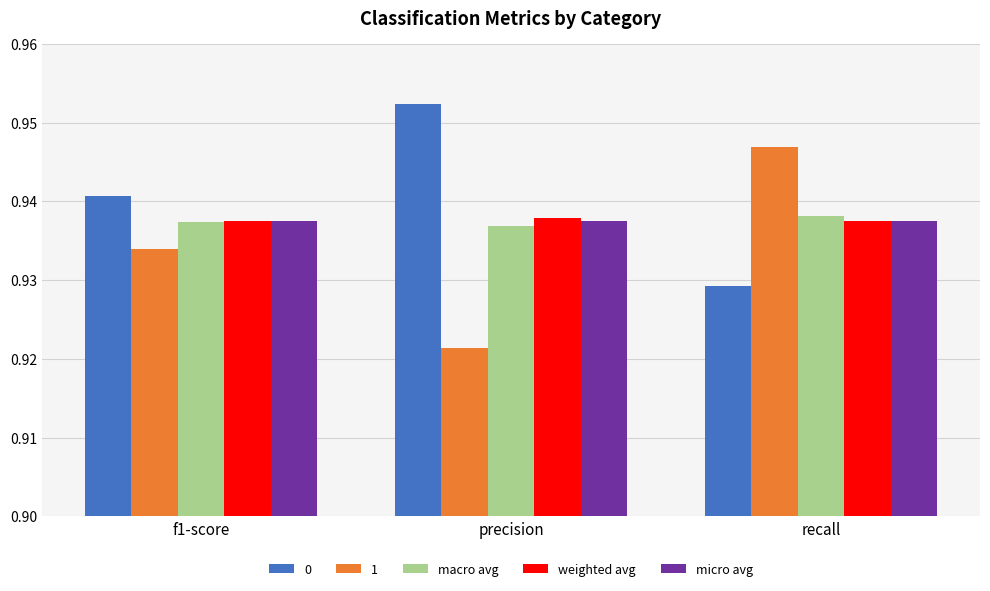

Rank the categories by 1 value from highest to lowest.

recall, f1-score, precision